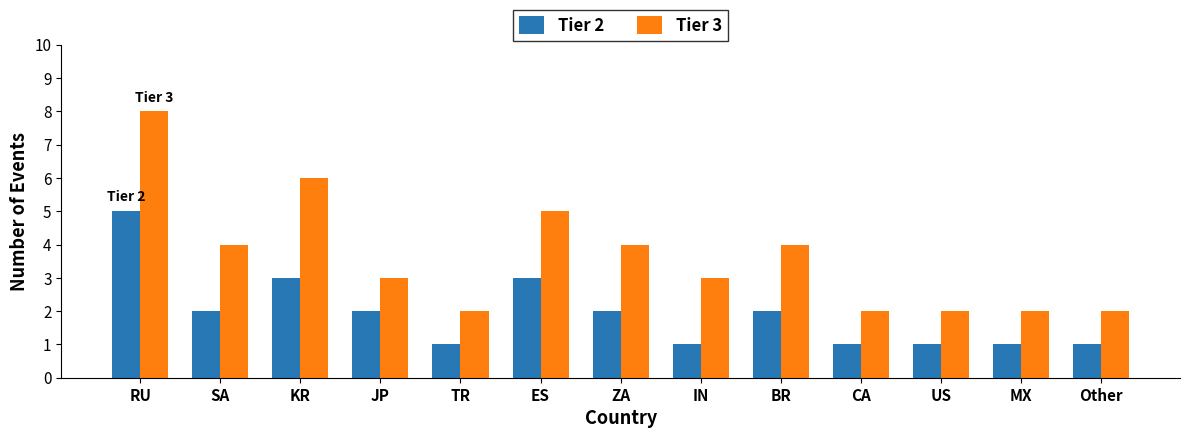

What is the difference between the Tier 3 values at ZA and Other?

2